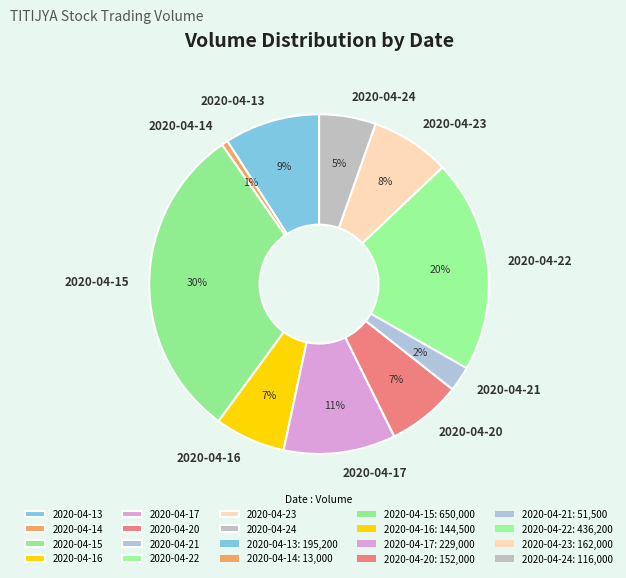

Which slice is the largest?

2020-04-15